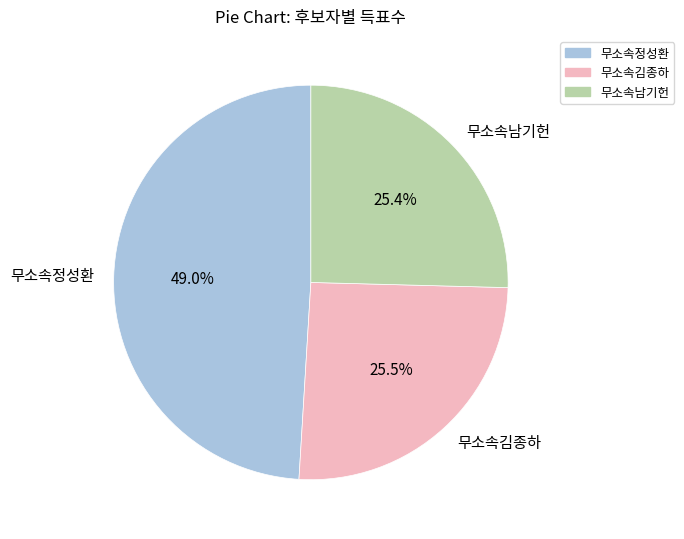

To the nearest percent, what is the average slice percentage?

33%